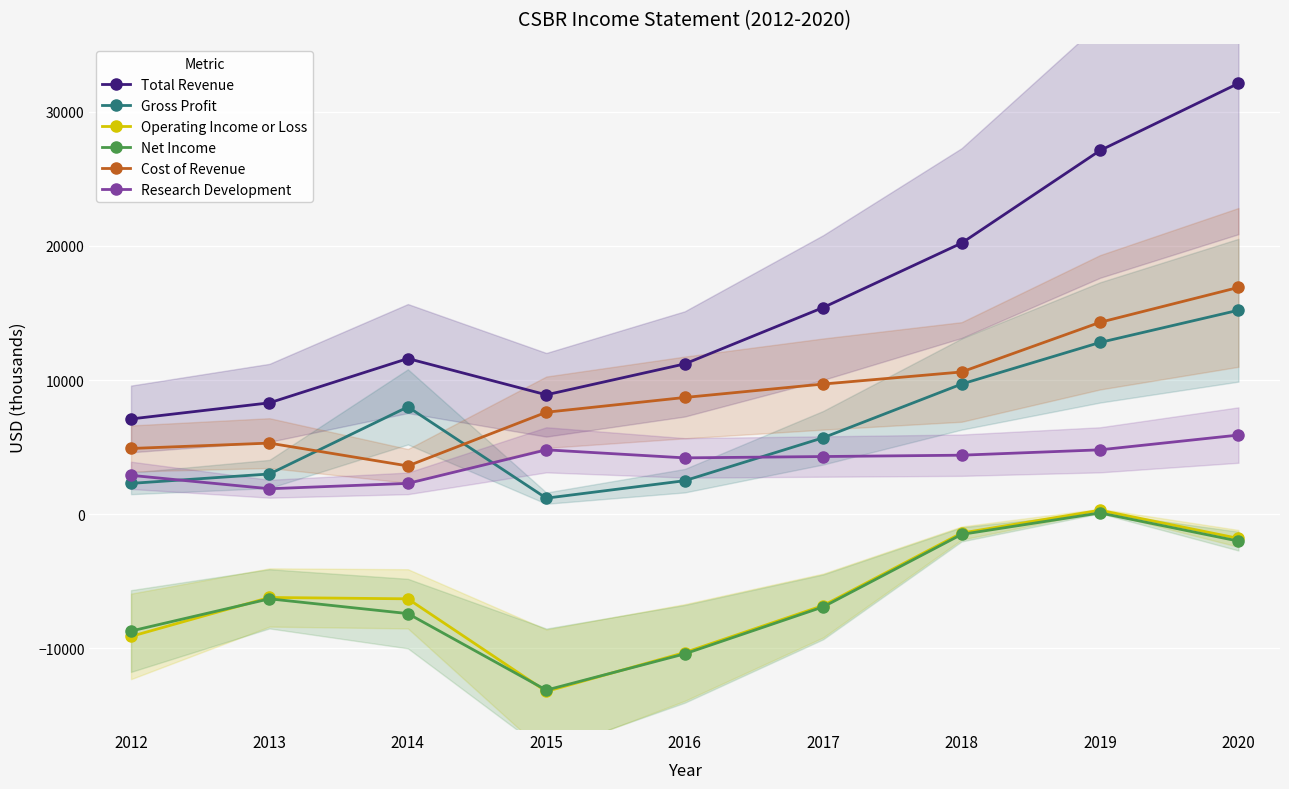

How many data points in Research Development are above 4300?

4